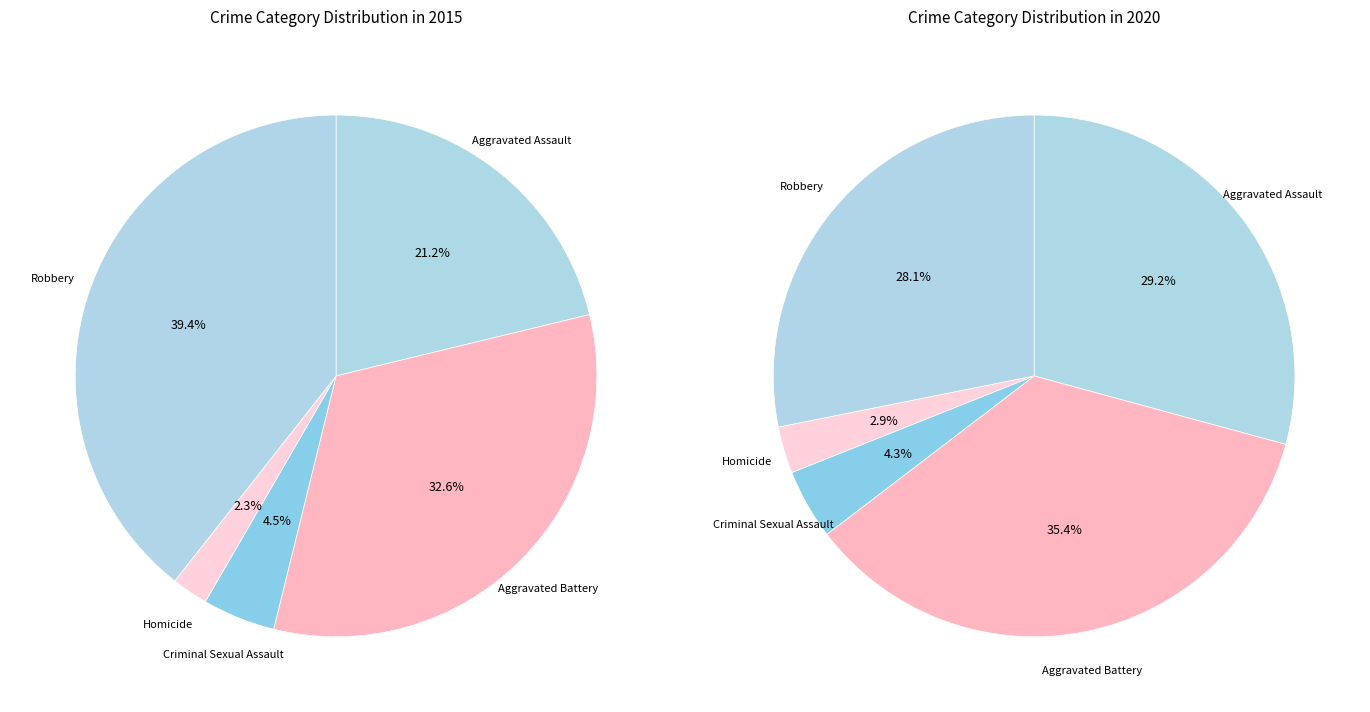

To the nearest percent, what portion does Criminal Sexual Assault represent?

4%